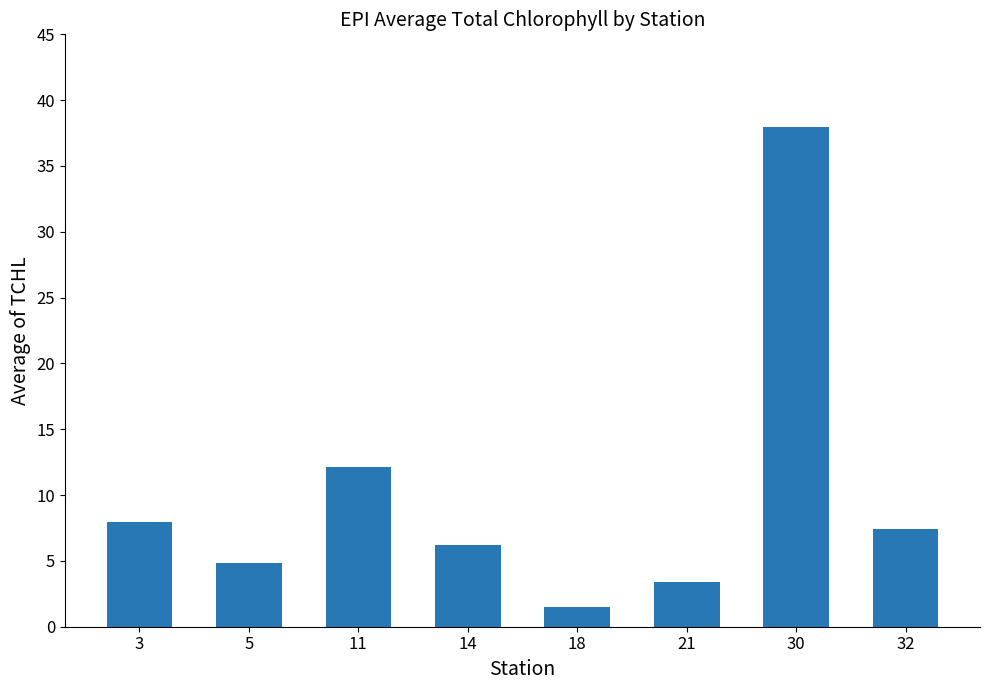

Reading left to right, transcribe all the data shown in this chart.

3=8.0	5=4.9	11=12.1	14=6.2	18=1.5	21=3.4	30=38.0	32=7.4